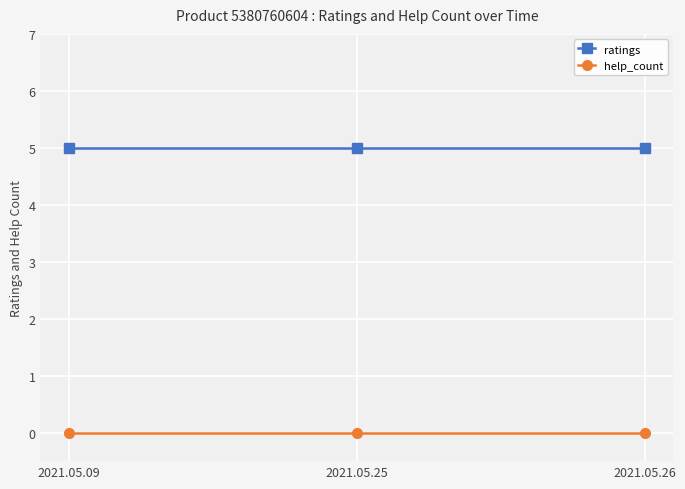

What is the difference between the highest and lowest values at 2021.05.09?

5